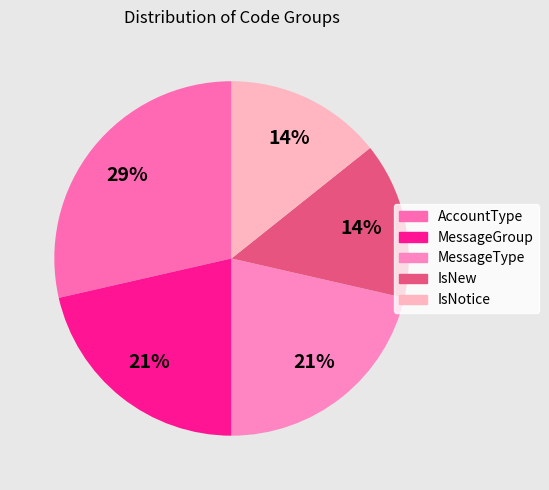

How many segments does this pie chart have?

5